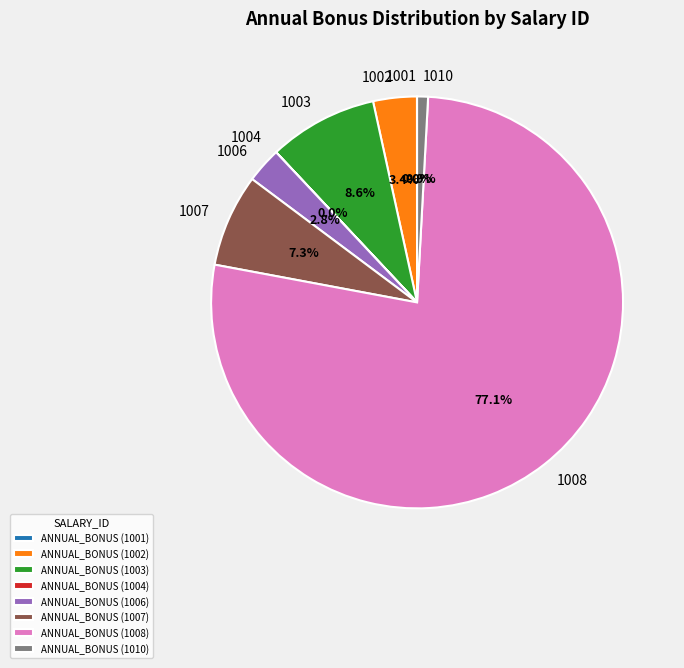

Is 1008 the majority of the pie?

Yes